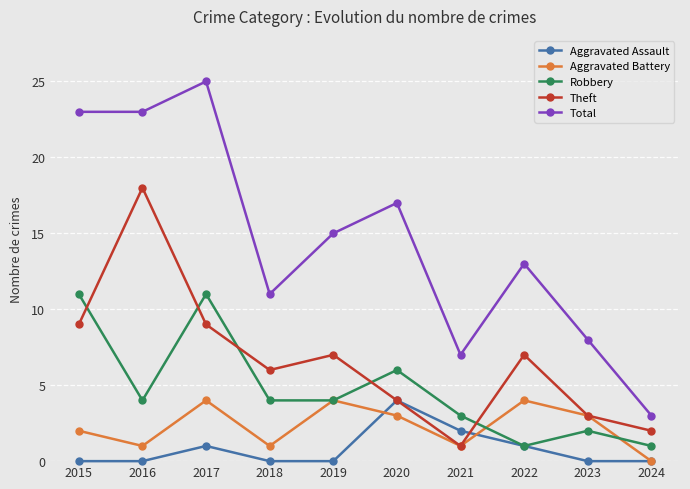

Count the number of categories in the chart.

10